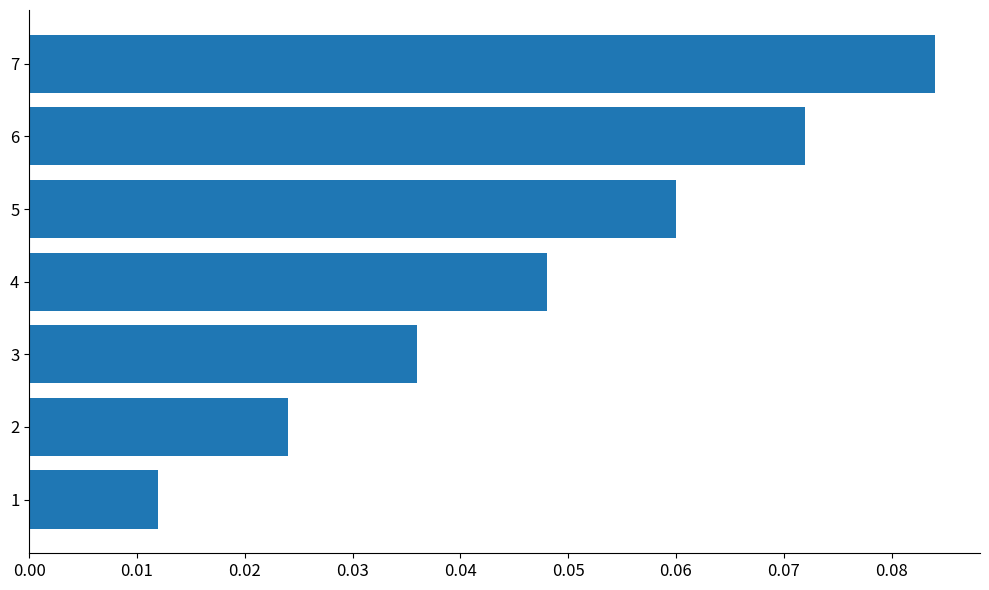

What is the sum of all values?

0.3